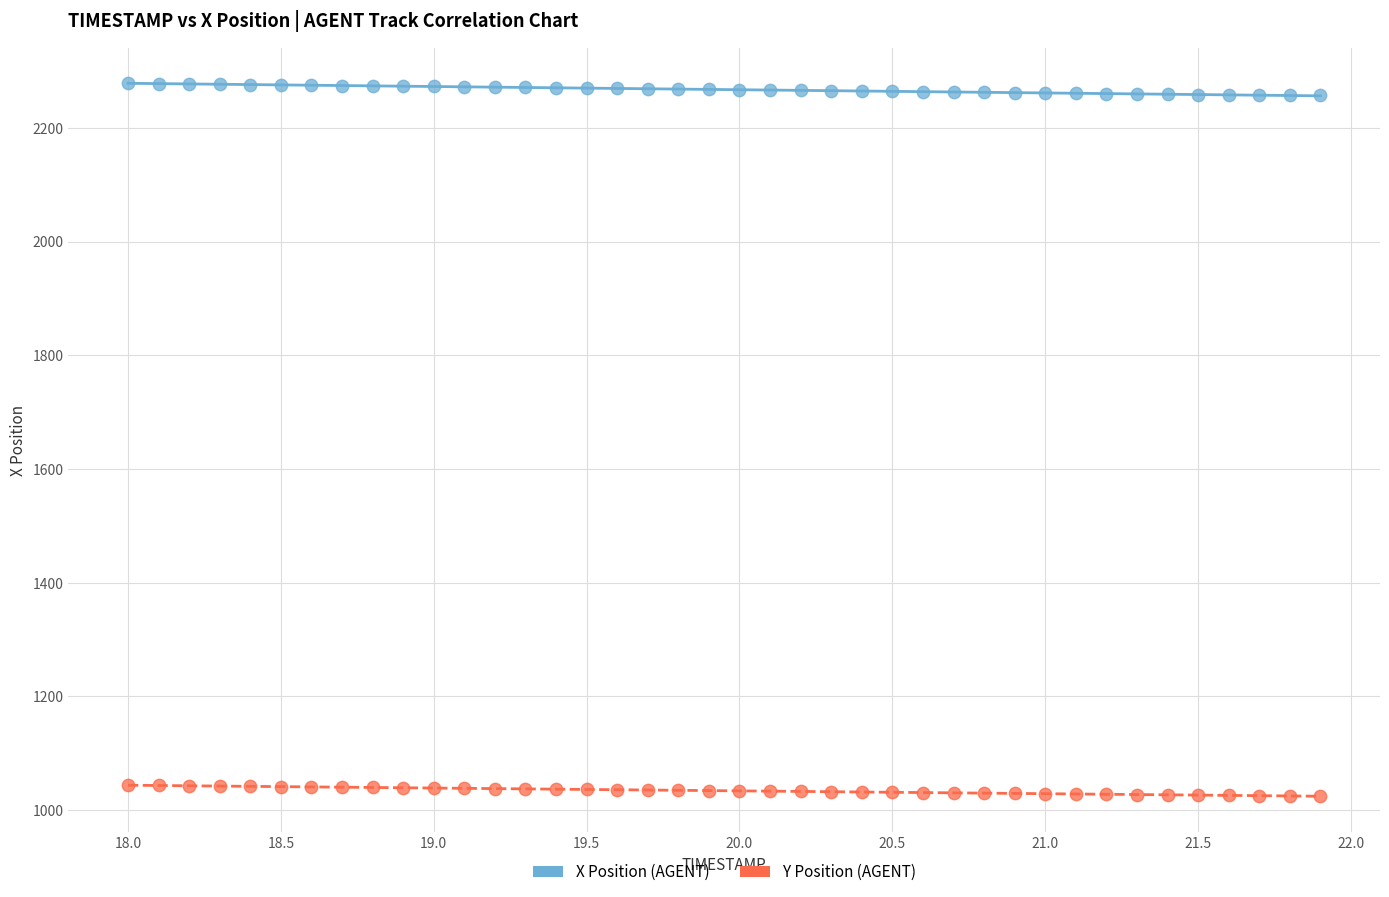

Which series contains the lowest Y value?

Y Position (AGENT)